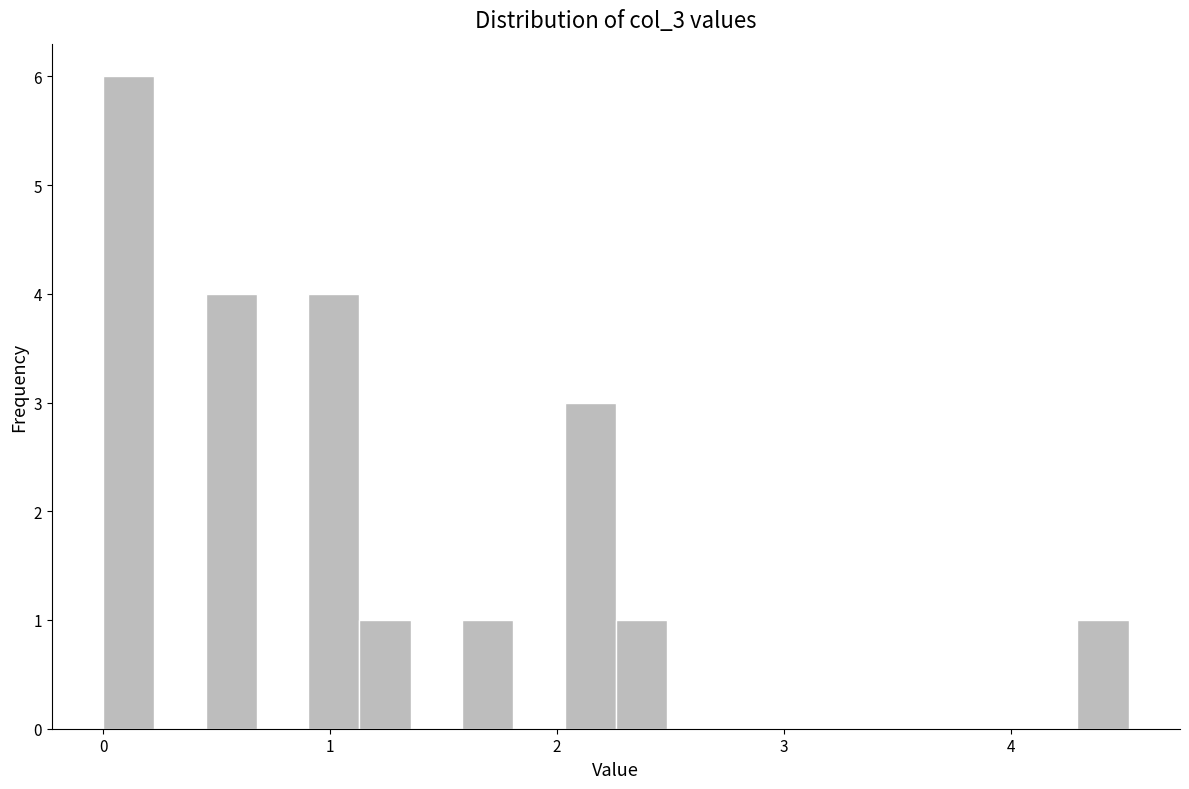

Around what value on the x-axis is the tallest bar? Give the approximate position of its centre, as read against the axis.

0.1